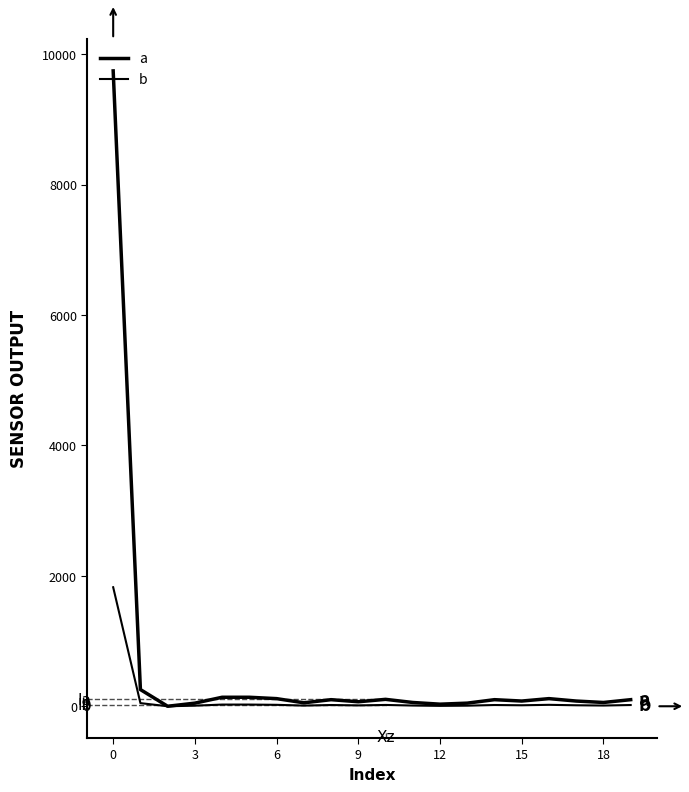

True or false: a has more than 2 points higher than both neighbors.

True